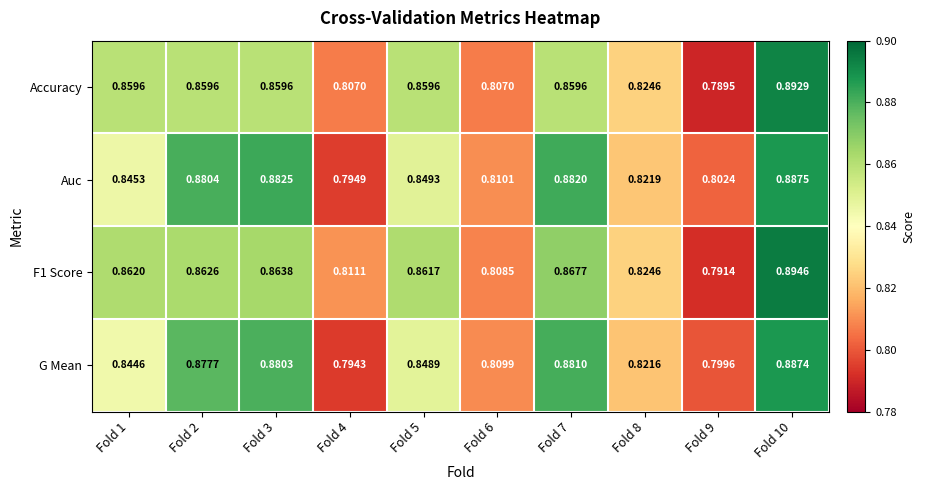

Which series has the largest total across all categories?

Auc